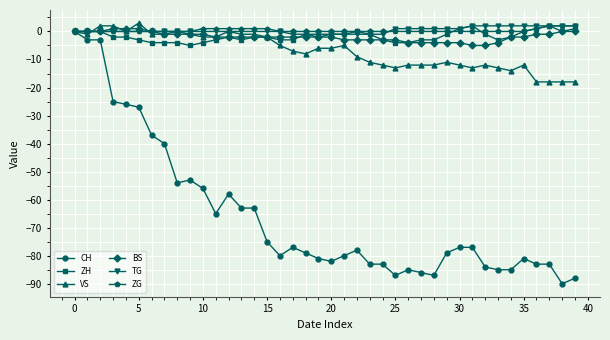

Count the number of categories in the chart.

40